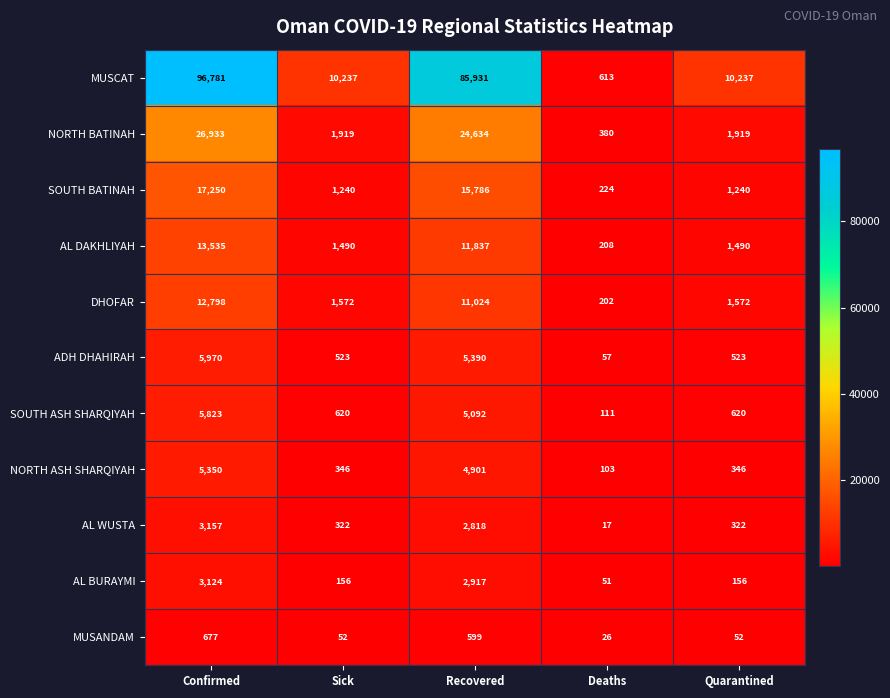

The value of SOUTH BATINAH at Quarantined is 2117. True or false?

False